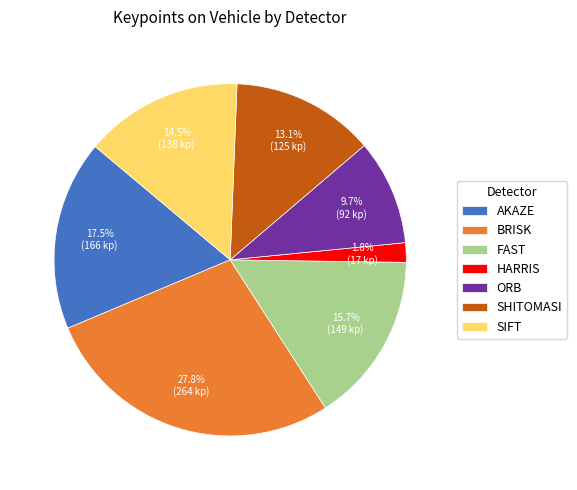

How much of the chart is everything except SHITOMASI?

86.9%